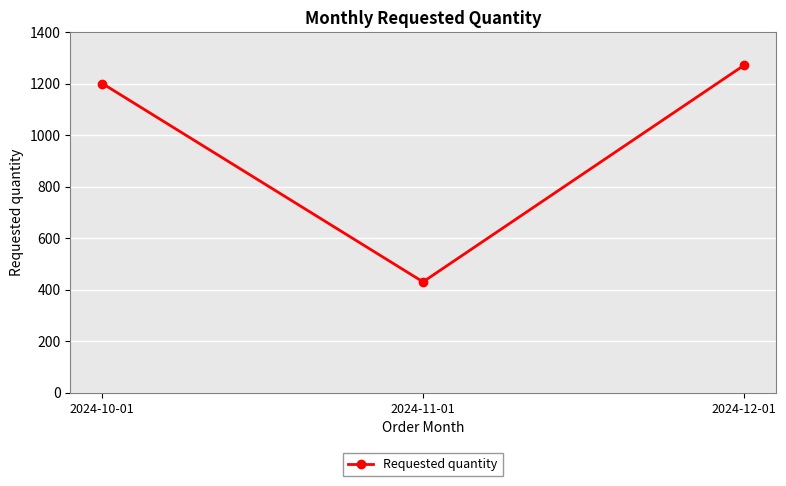

True or false: the data shows 430 at 2024-11-01.

True